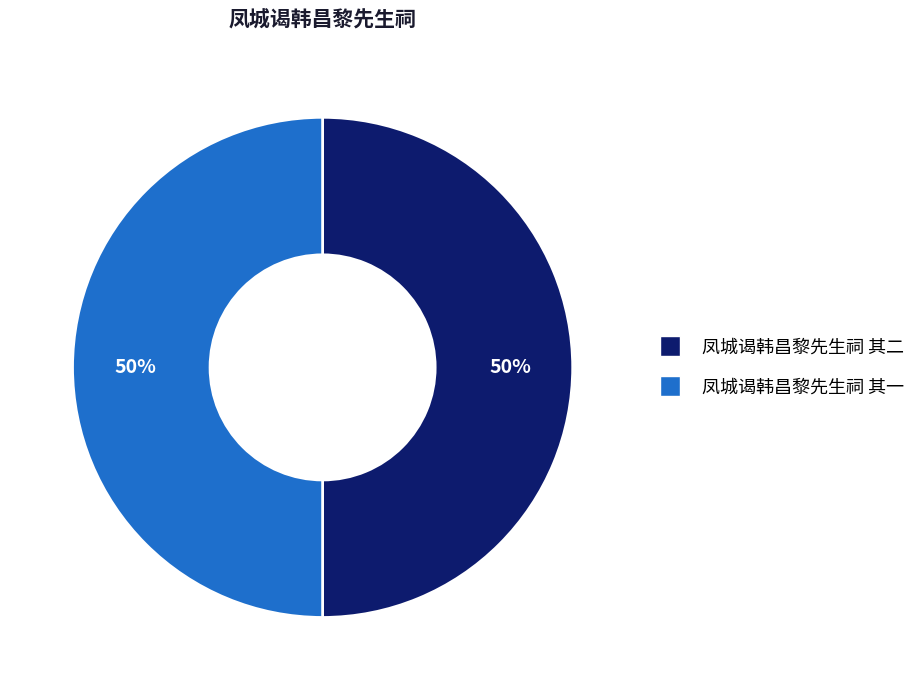

How many segments does this pie chart have?

2